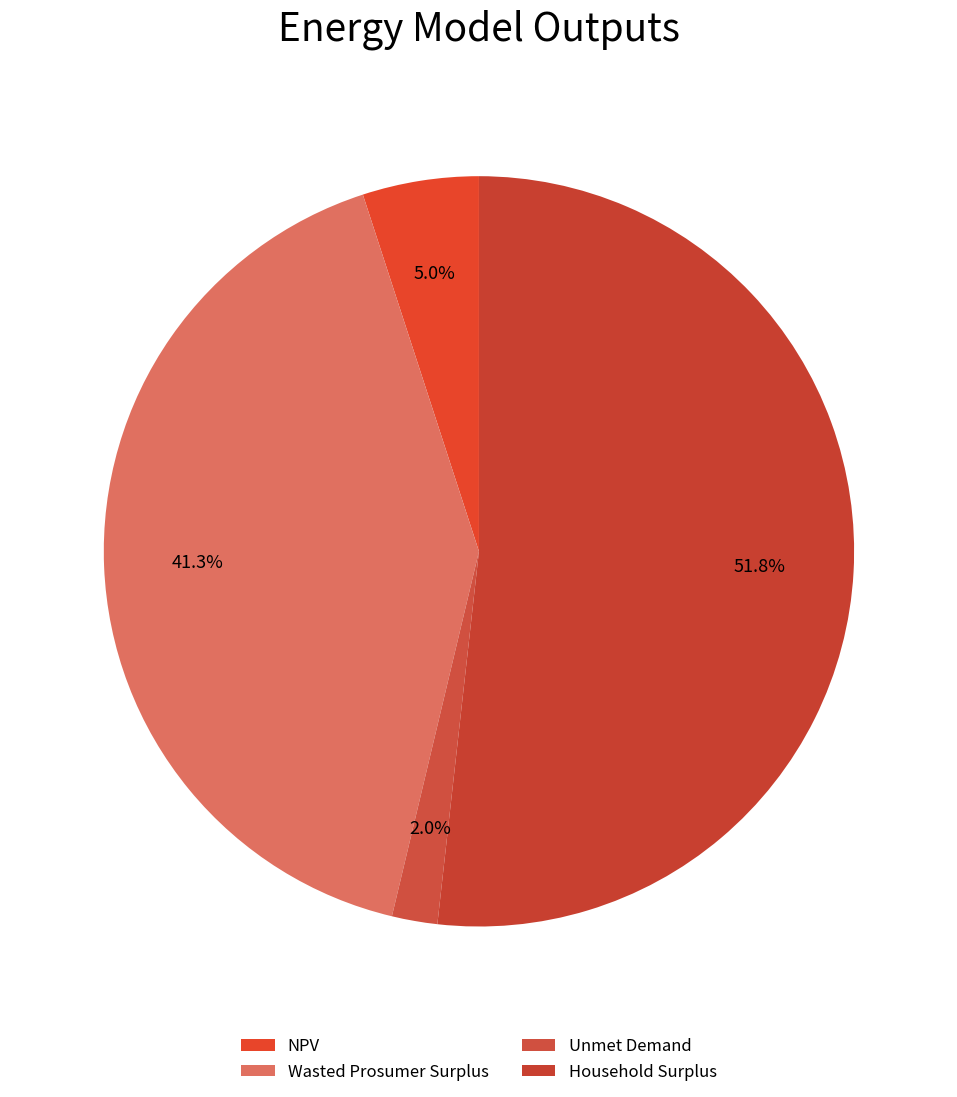

Which slice is the smallest?

Unmet Demand